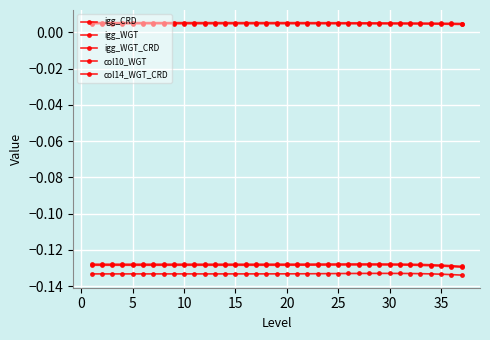

Is this an area chart (filled region under the line)?

No